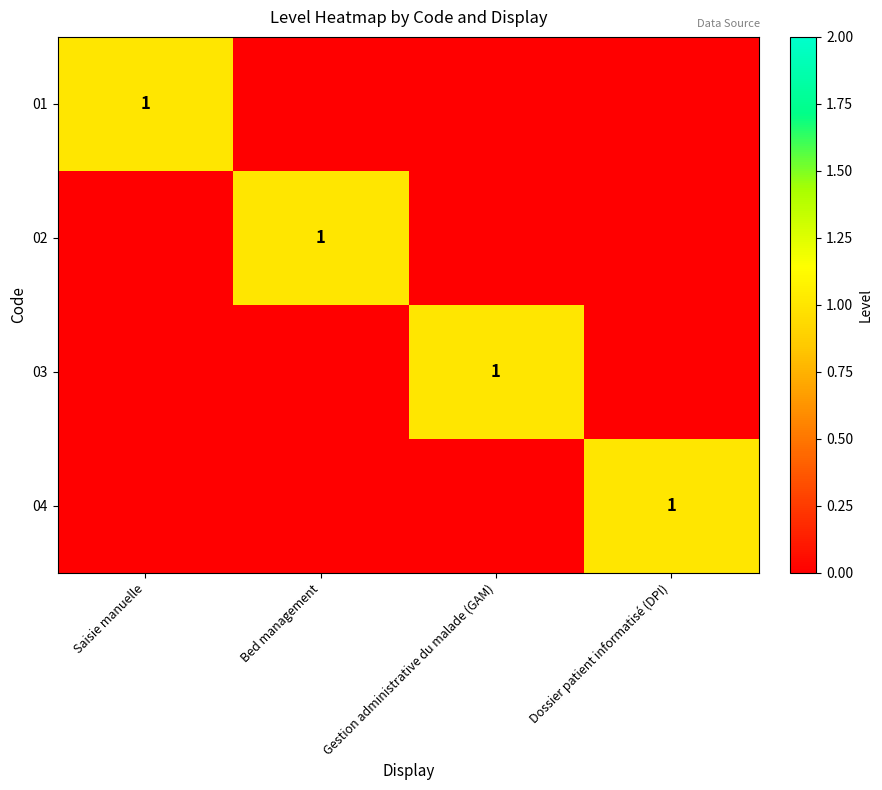

Is it true that 03 equals 1 at Gestion administrative du malade (GAM)?

True